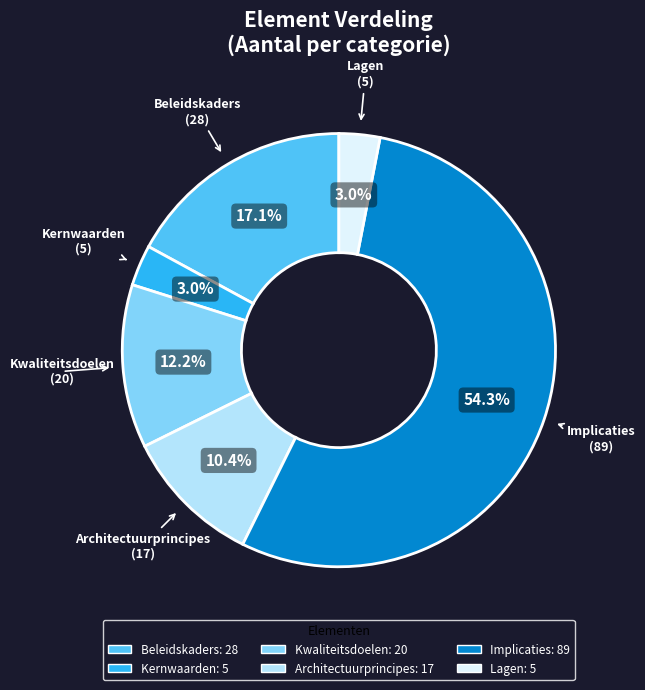

What percentage is the Lagen slice, to the nearest percent?

3%